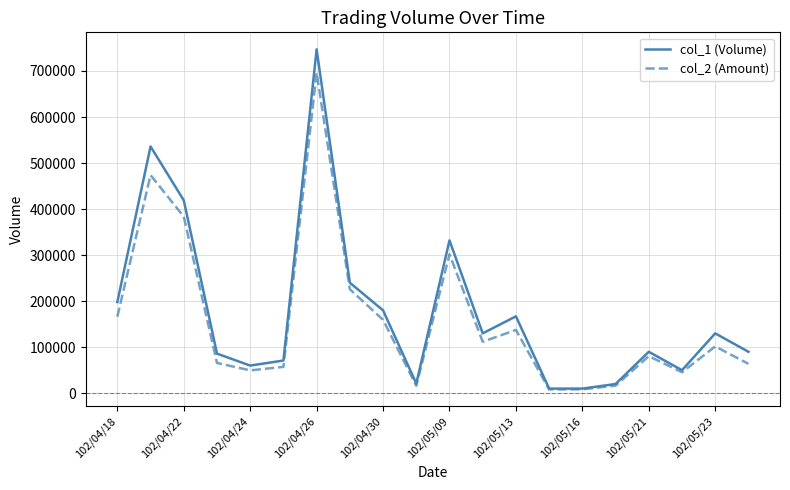

Rank the series by their maximum value, from highest to lowest.

col_1 (Volume), col_2 (Amount)